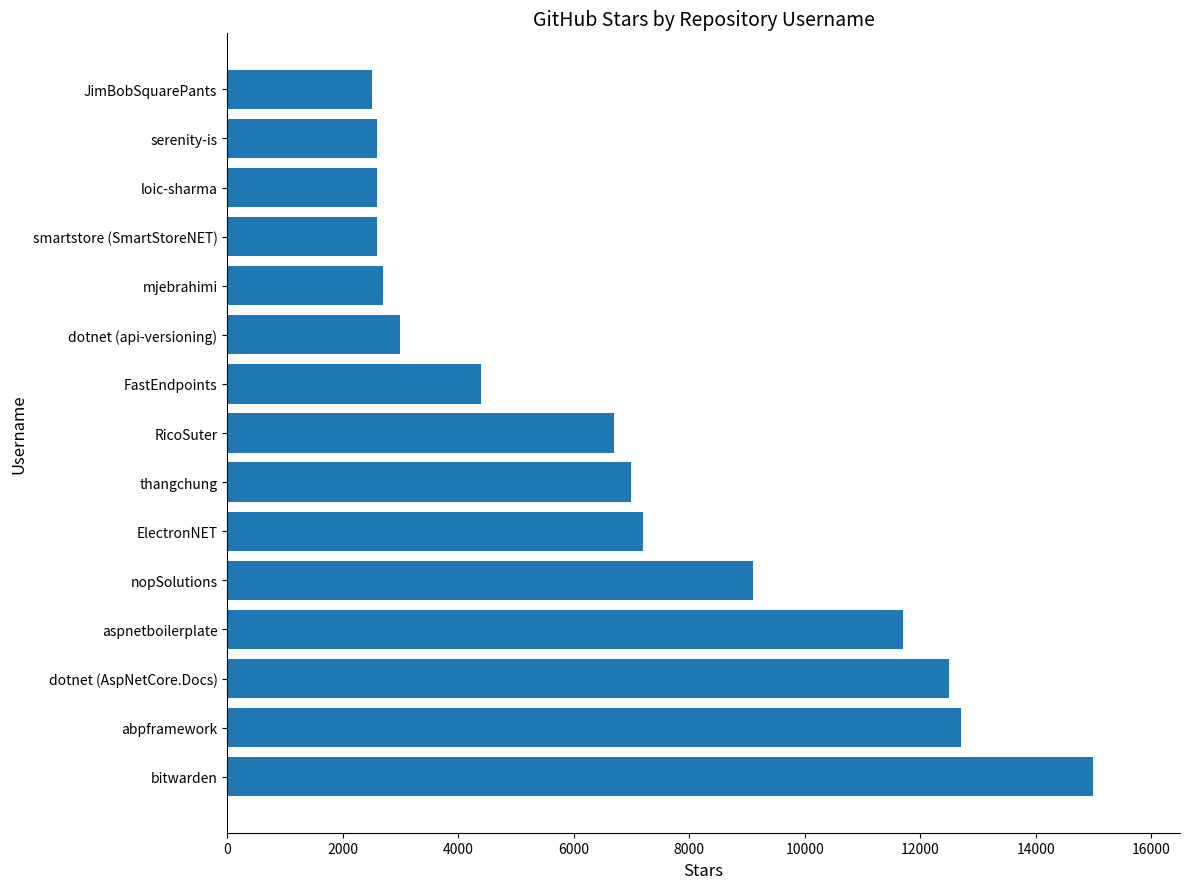

Reading bottom to top, extract all data points from this chart.

15000	12700	12500	11700	9100	7200	7000	6700	4400	3000	2700	2600	2600	2600	2500